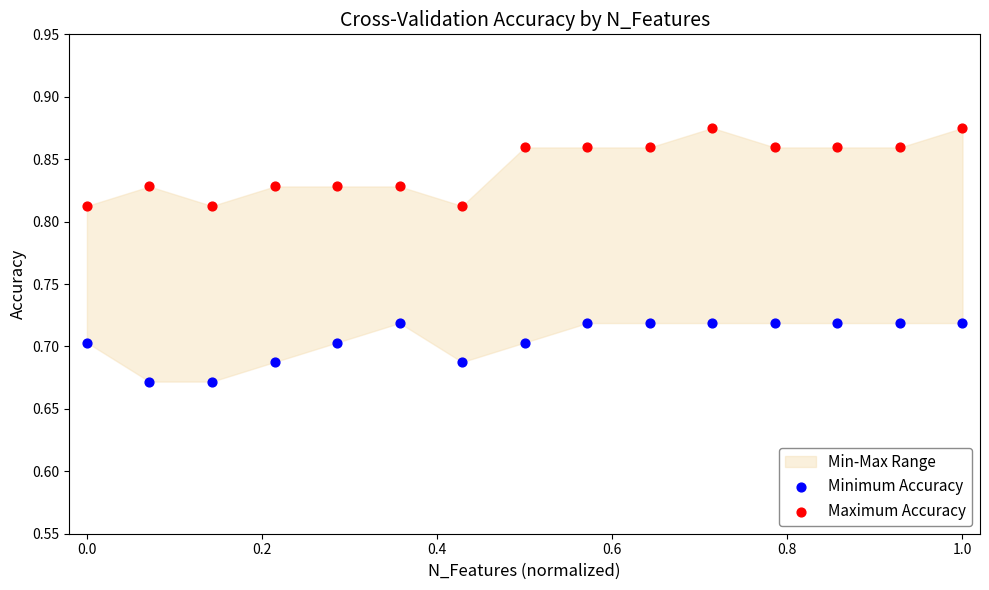

Which series has the widest spread of Y values?

Maximum Accuracy